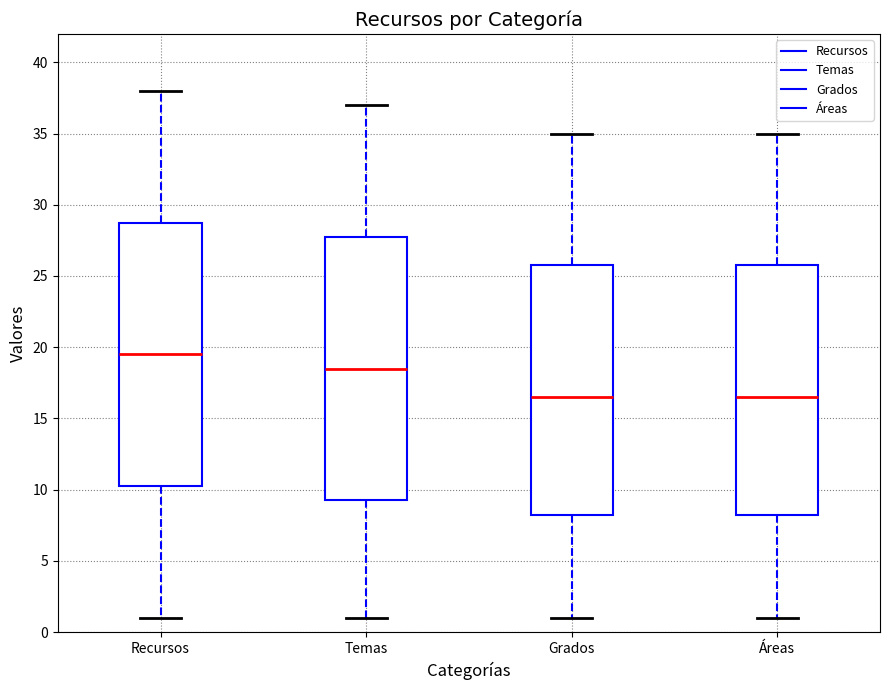

Reading left to right, read every box against the y-axis: the position of its median line, the range the box covers, and the ends of its whiskers. The values are not printed on the chart, so give them approximately, as read against the axis.

Recursos: median 19.5, box 10.5 to 29.0, whiskers 1.0 to 38.0
Temas: median 18.5, box 9.5 to 28.0, whiskers 1.0 to 37.0
Grados: median 16.5, box 8.5 to 26.0, whiskers 1.0 to 35.0
Áreas: median 16.5, box 8.5 to 26.0, whiskers 1.0 to 35.0